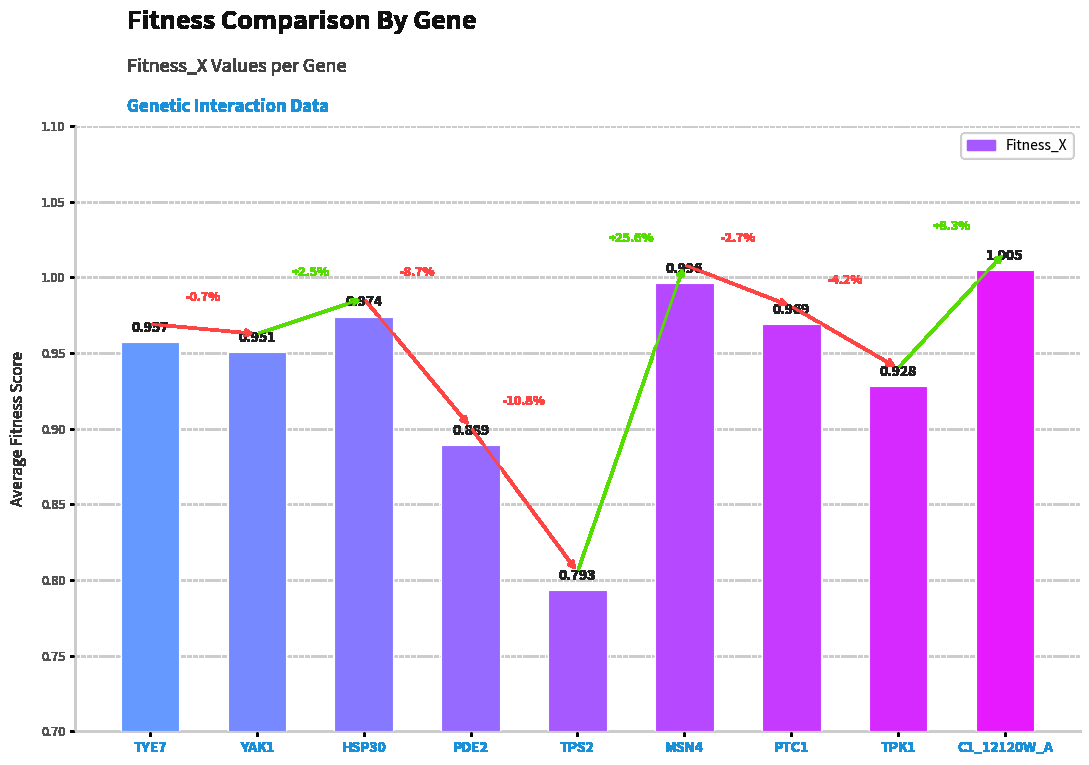

Rank the categories by value from lowest to highest.

TPS2, PDE2, TPK1, YAK1, TYE7, PTC1, HSP30, MSN4, C1_12120W_A